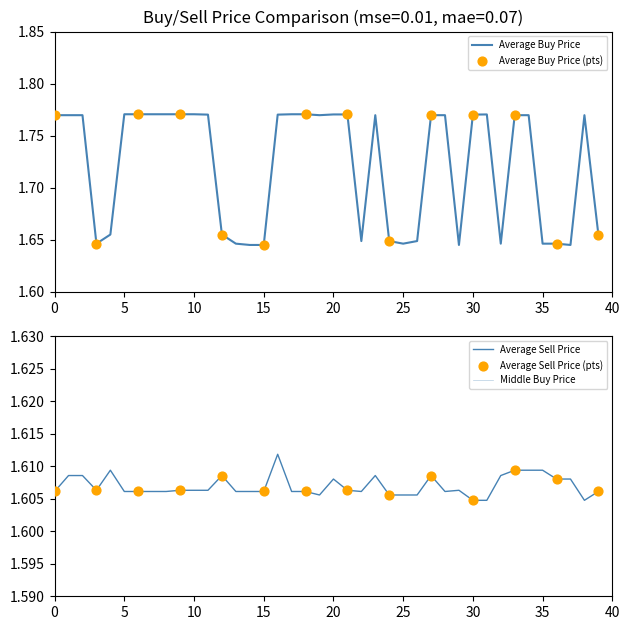

Which series reaches the maximum Y coordinate?

Average Buy Price